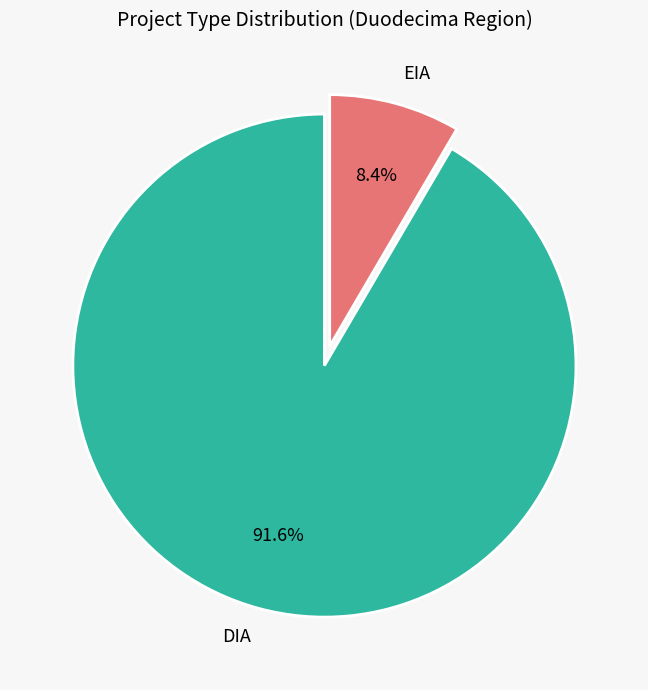

Which category accounts for the majority?

DIA